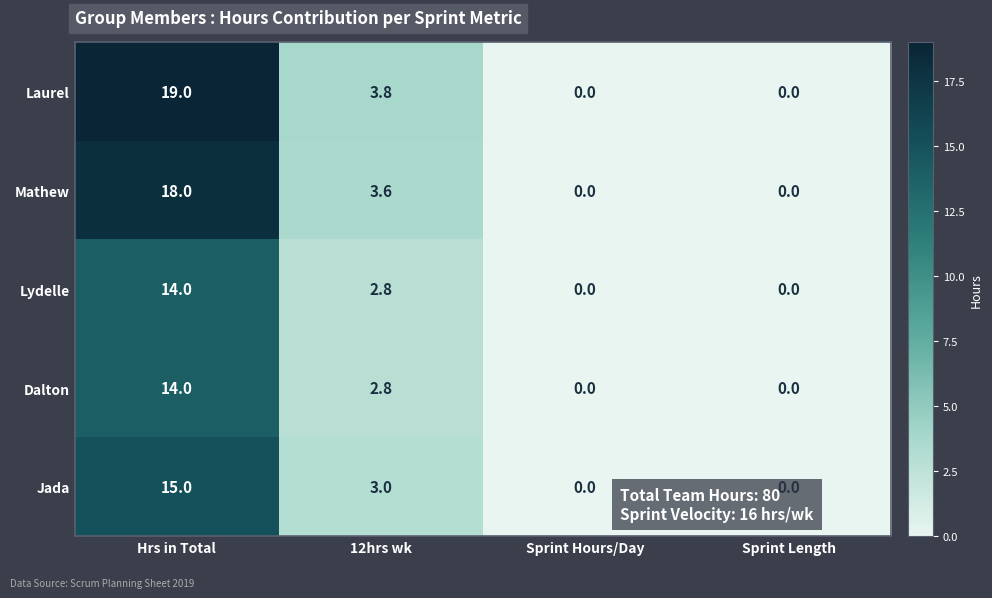

At how many categories does at least one series exceed 13?

1